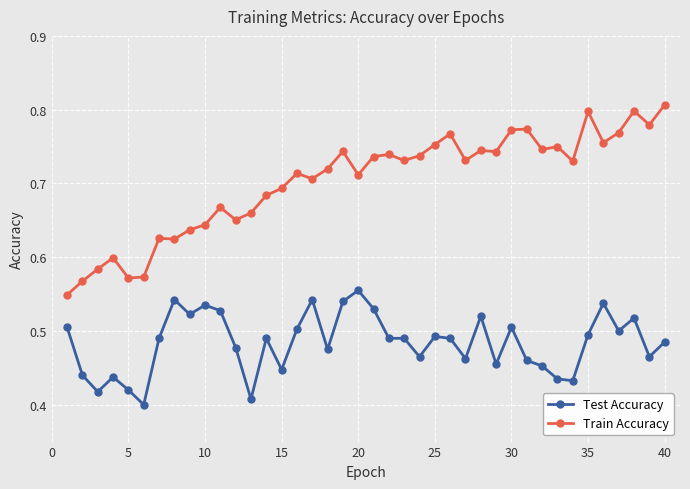

Is this an area chart (filled region under the line)?

No